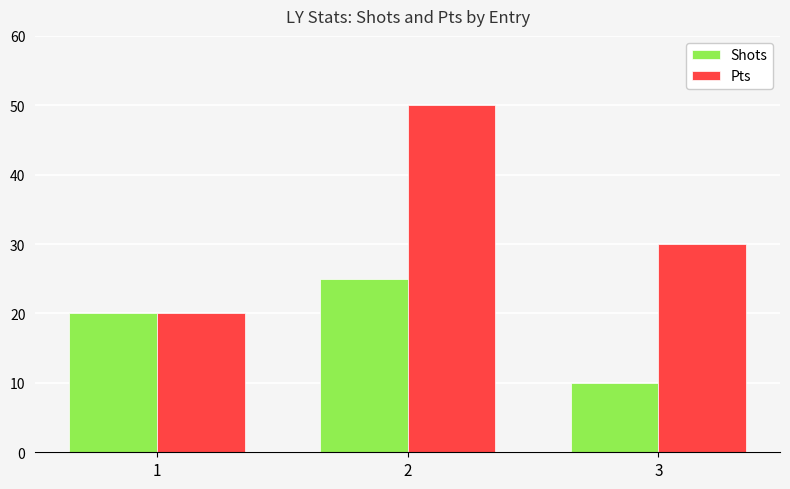

The Pts series shows 10 at 2. True or false?

False